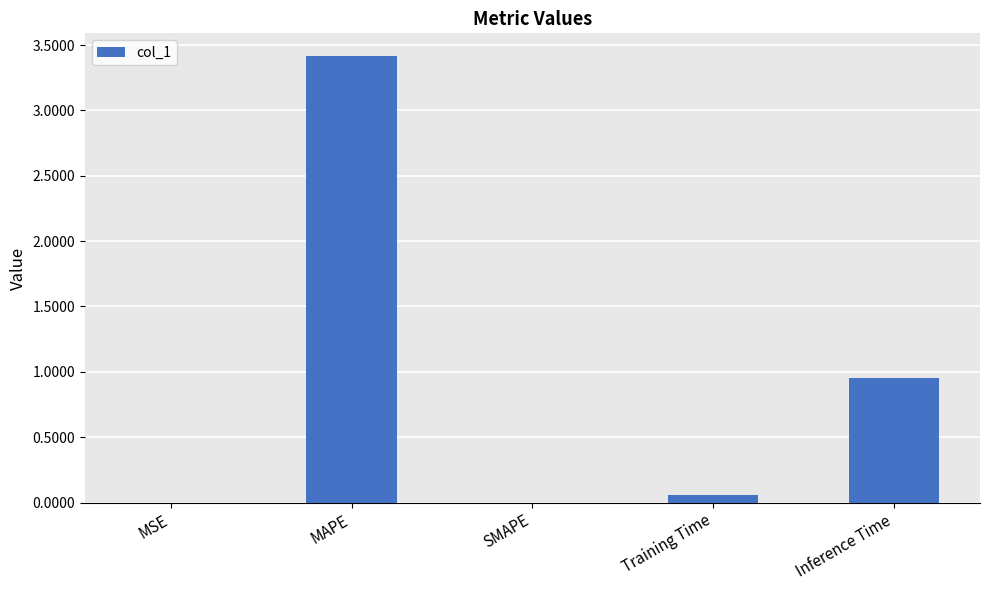

At which label is the value closest to 1?

Inference Time